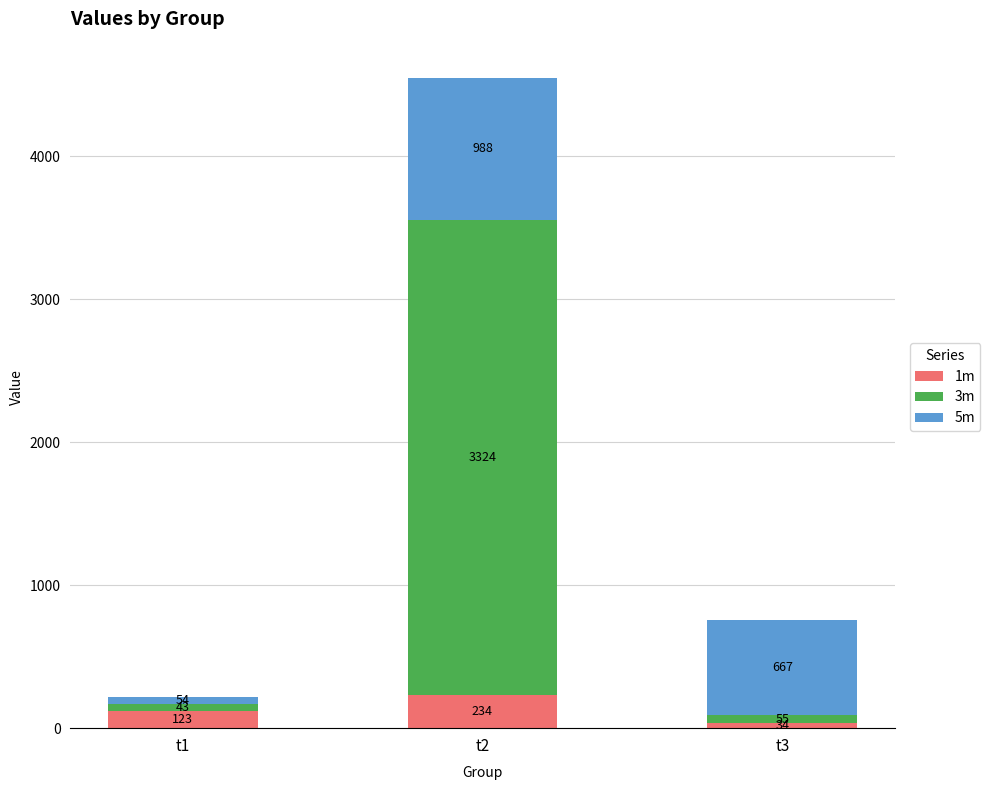

At which category is the sum across all series the highest?

t2